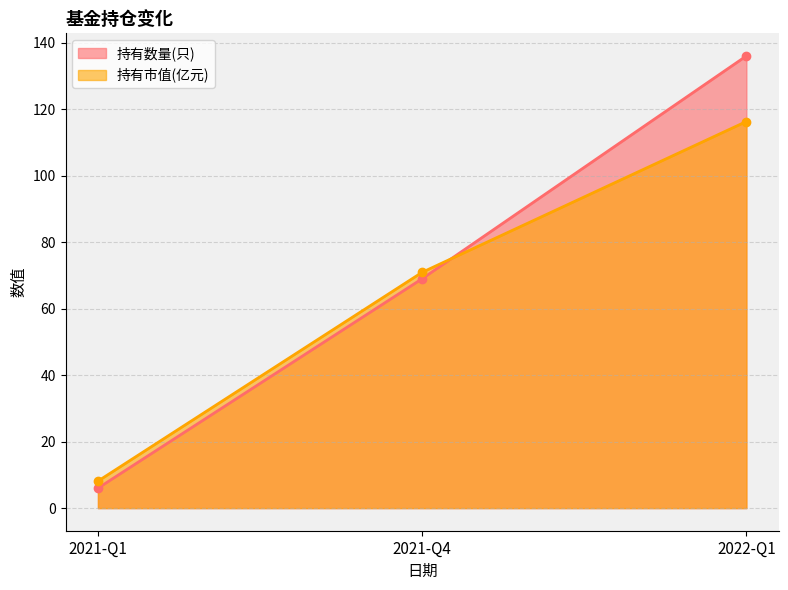

What is the sum of all 持有数量(只) values?

211.0